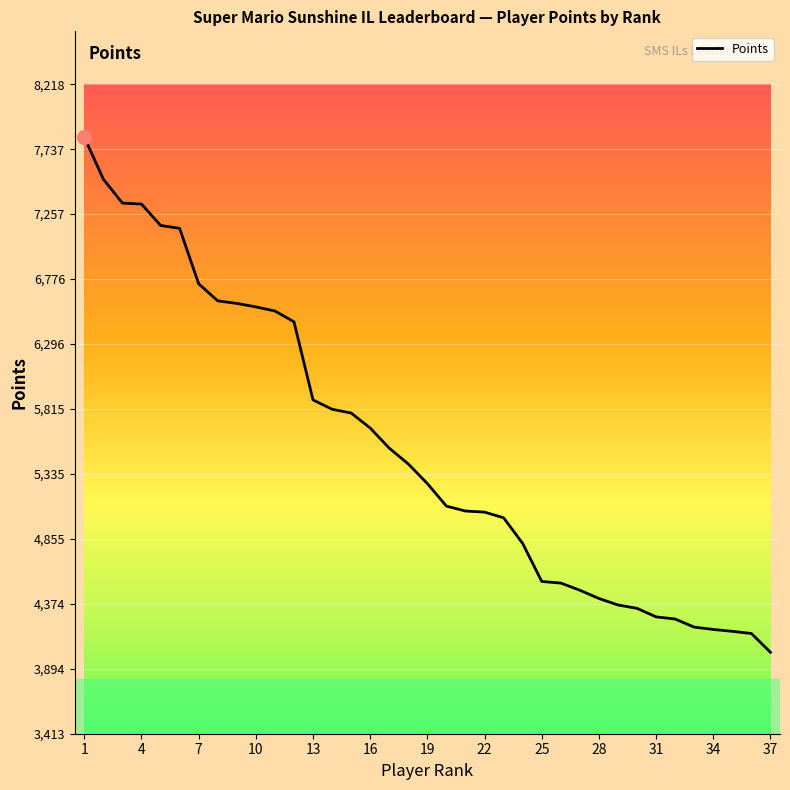

What is the greatest value displayed?

7827